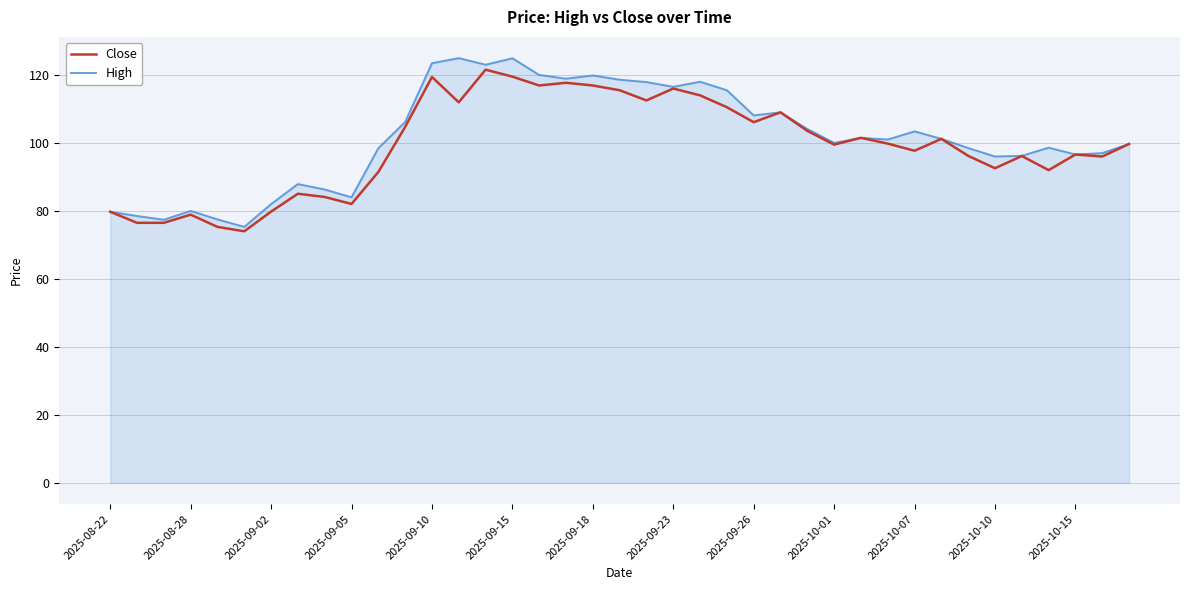

What is the minimum value shown in the chart?

74.0